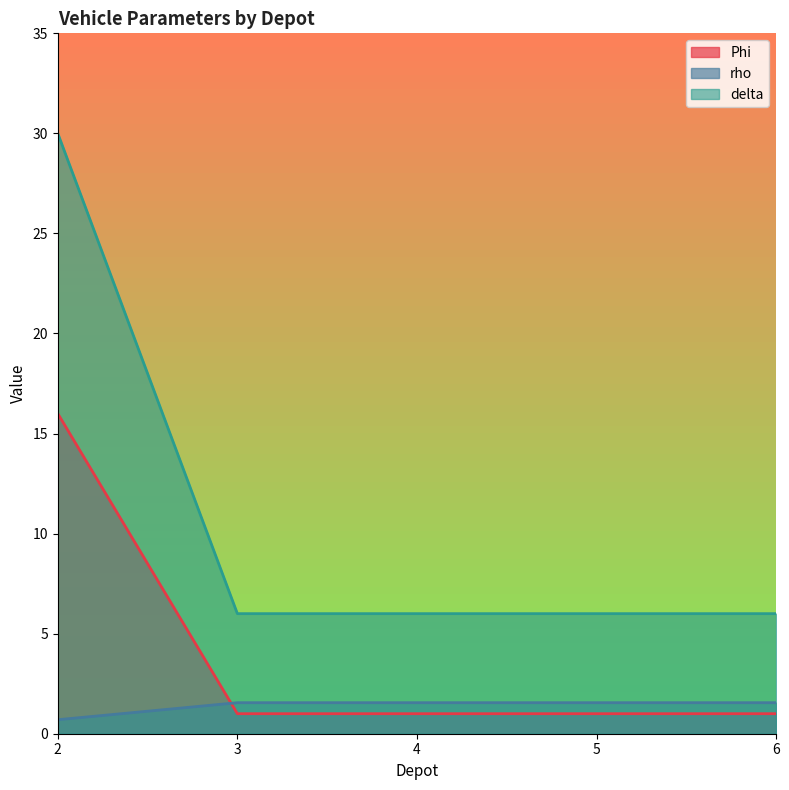

List the labels in order of delta value, largest first.

2, 3, 4, 5, 6